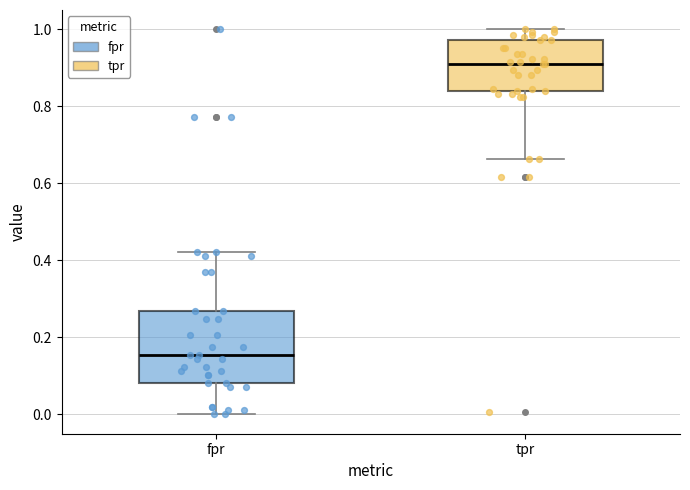

Reading left to right, transcribe this box plot: for each box, give where its median line is, the range the box spans, and where its two whiskers end, as read against the y-axis. The values are not printed on the chart, so give them approximately, as read against the axis.

fpr: median 0.16, box 0.08 to 0.26, whiskers 0.00 to 0.42
tpr: median 0.90, box 0.84 to 0.98, whiskers 0.66 to 1.00